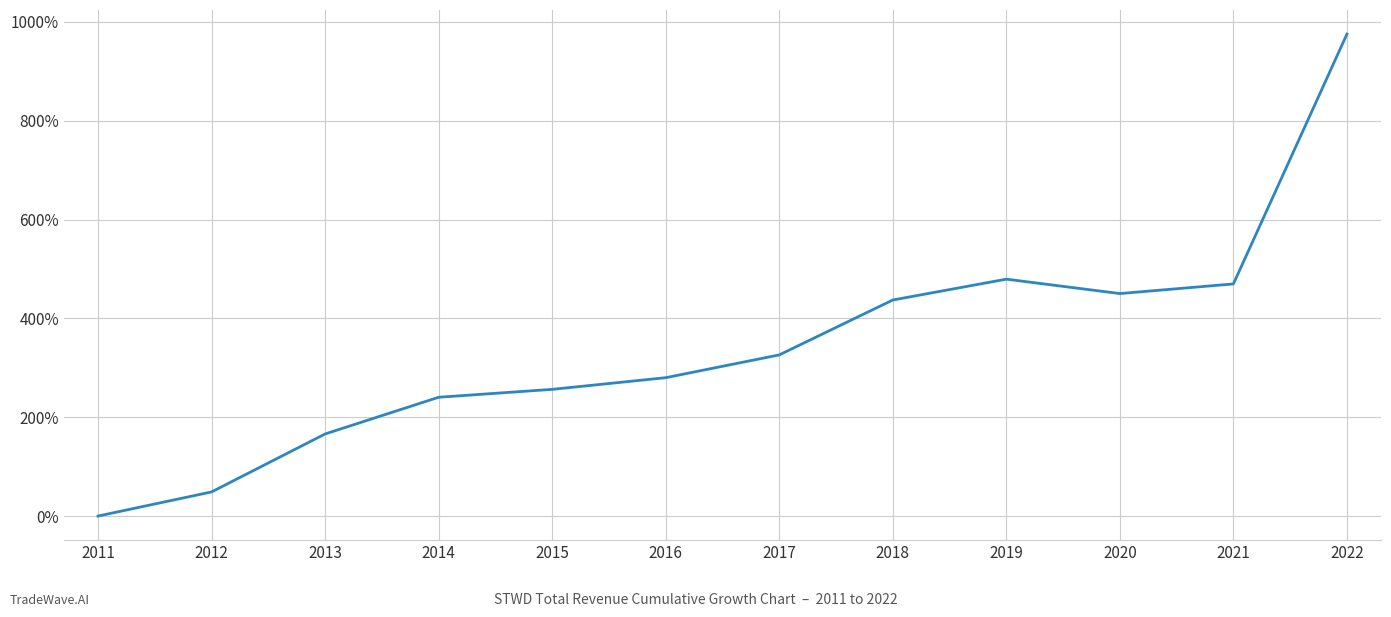

What is the difference between the maximum and minimum values?

975.3